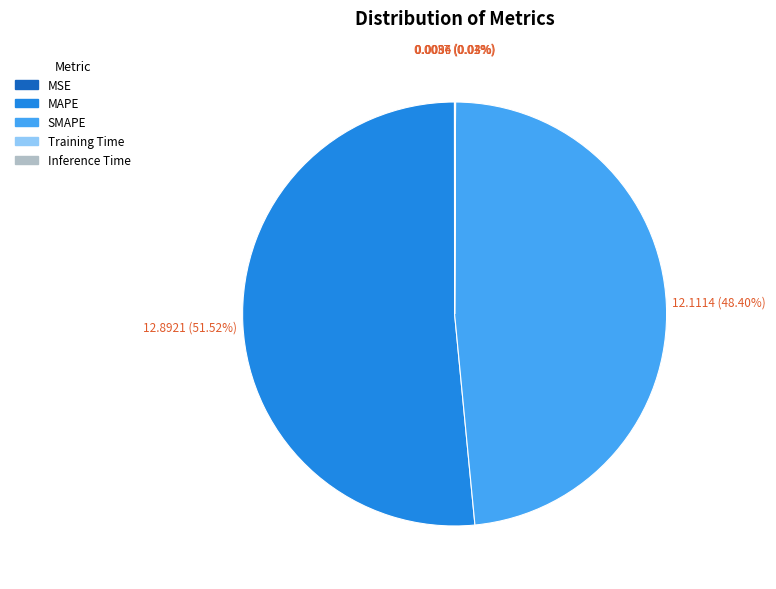

Which slice is the largest?

MAPE